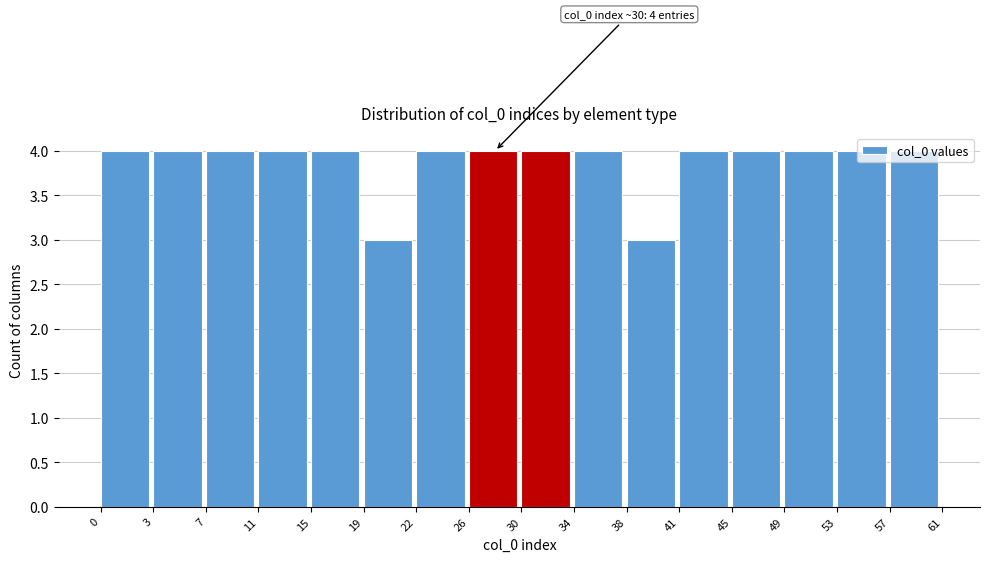

What is the smallest value displayed?

3